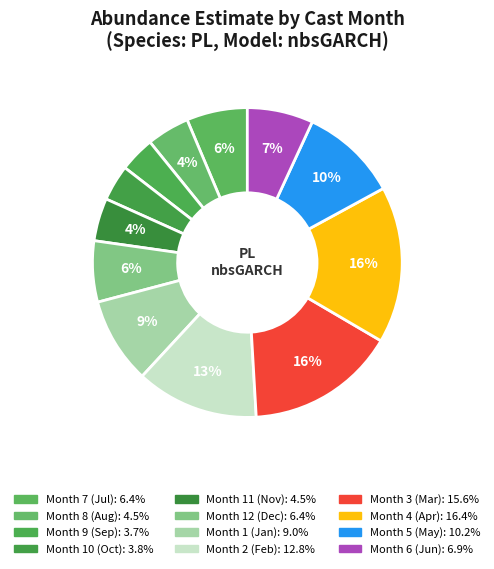

How many segments does this pie chart have?

12